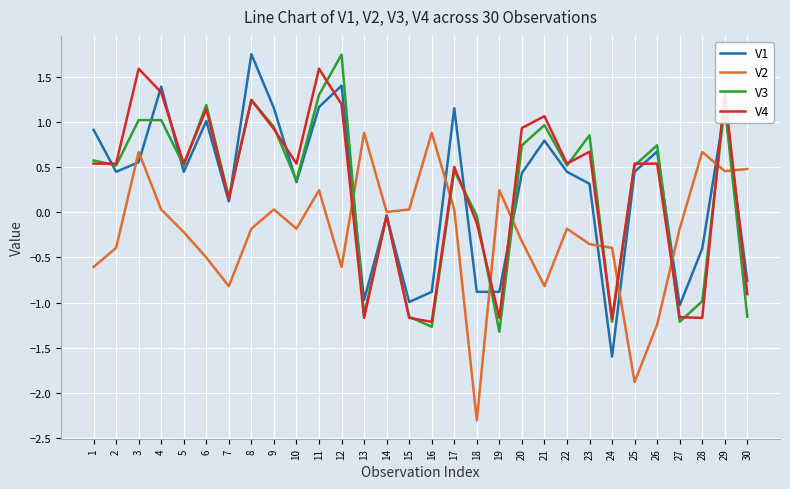

How many intersections are there between V3 and V2?

9